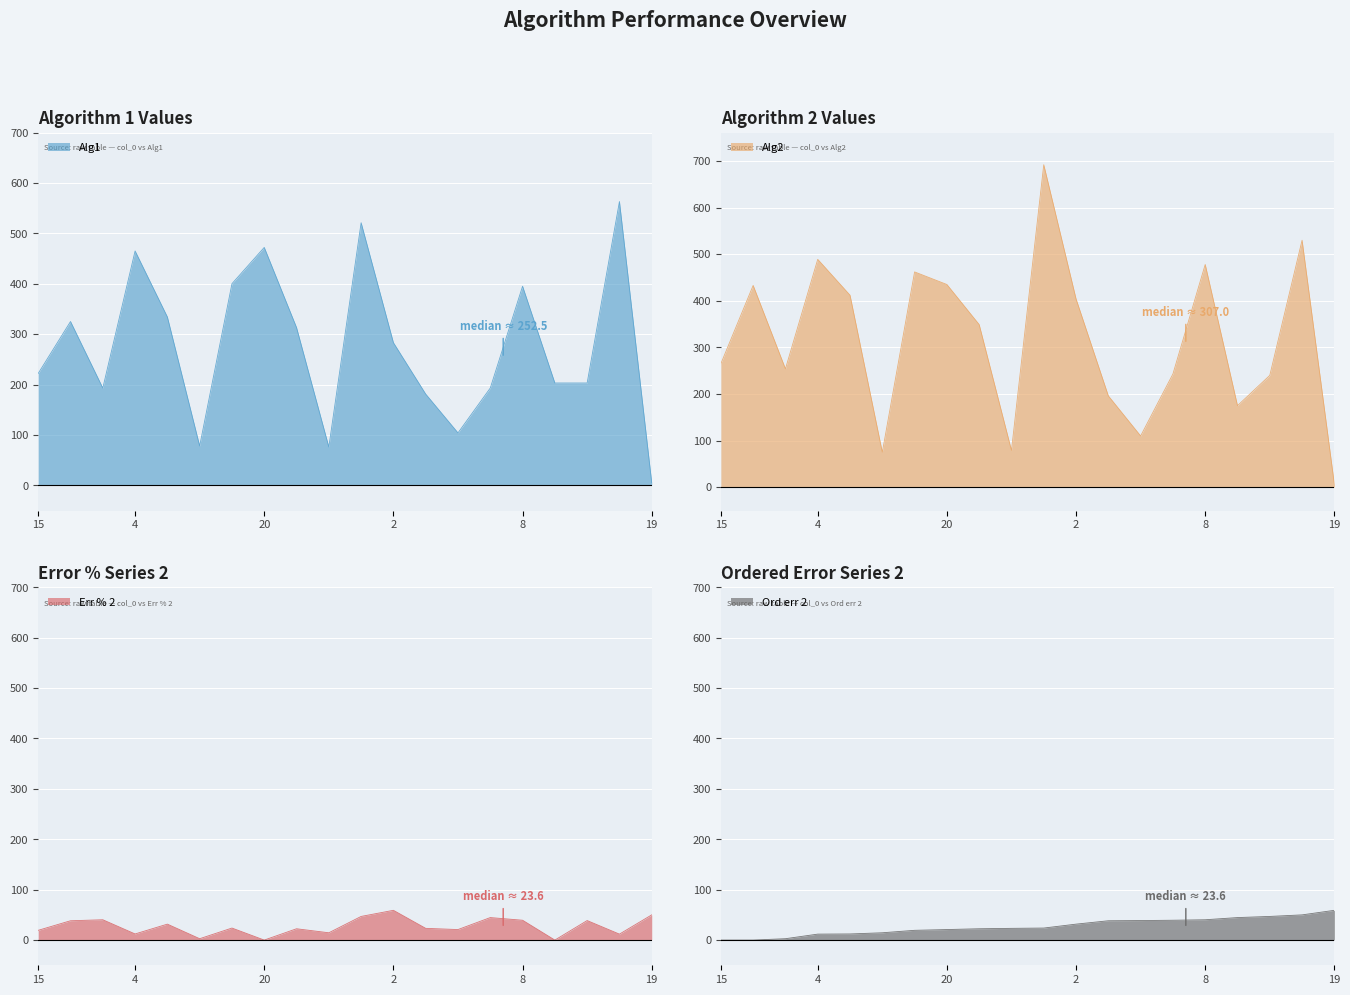

At how many categories does at least one series exceed 643?

1